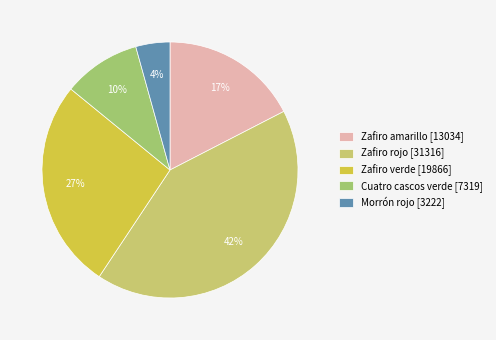

How many segments does this pie chart have?

5